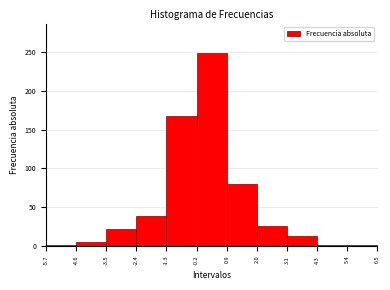

Reading left to right, list every bar in this chart as the range it spans on the x-axis followed by its height. The values are not printed on the chart, so give them approximately, as read against the axis.

-5.7 to -4.6: under 5
-4.6 to -3.5: 5
-3.5 to -2.4: 20
-2.4 to -1.3: 40
-1.3 to -0.2: 165
-0.2 to 0.9: 250
0.9 to 2.0: 80
2.0 to 3.1: 25
3.1 to 4.3: 15
4.3 to 5.4: under 5
5.4 to 6.5: under 5